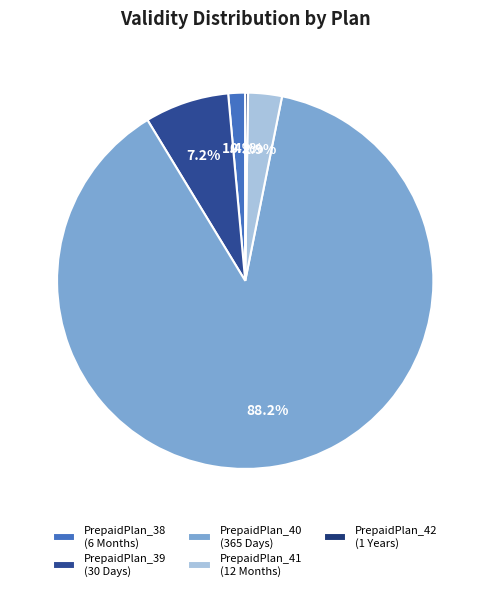

Which category accounts for the majority?

PrepaidPlan_40